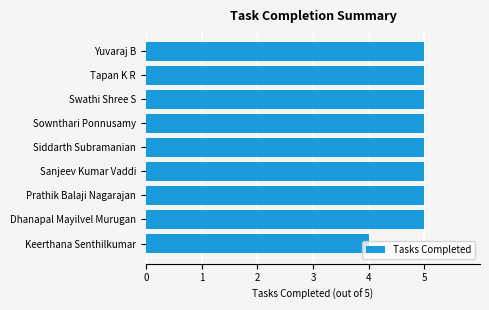

What is the maximum value shown in the chart?

5